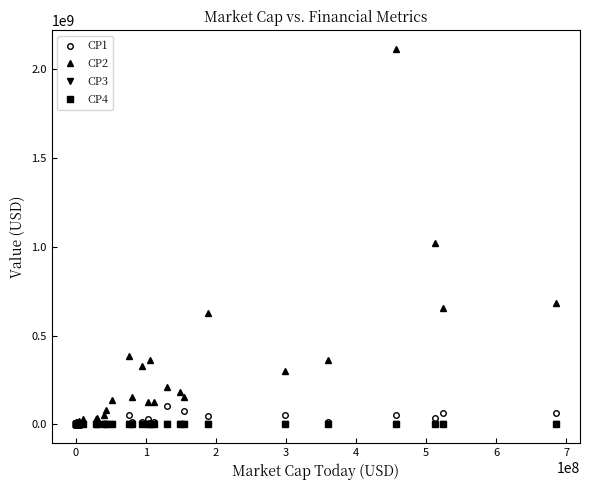

True or false: CP3 has a value of 36167.7 at 39.

False